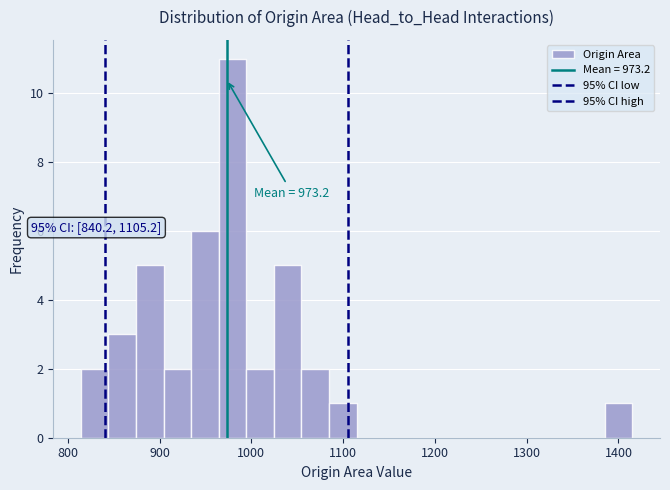

Around what value on the x-axis is the tallest bar? Give the approximate position of its centre, as read against the axis.

980